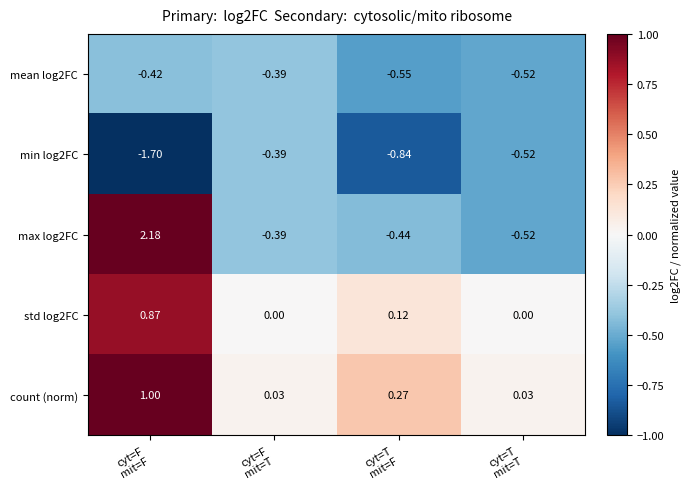

At how many categories does at least one series exceed 1?

1